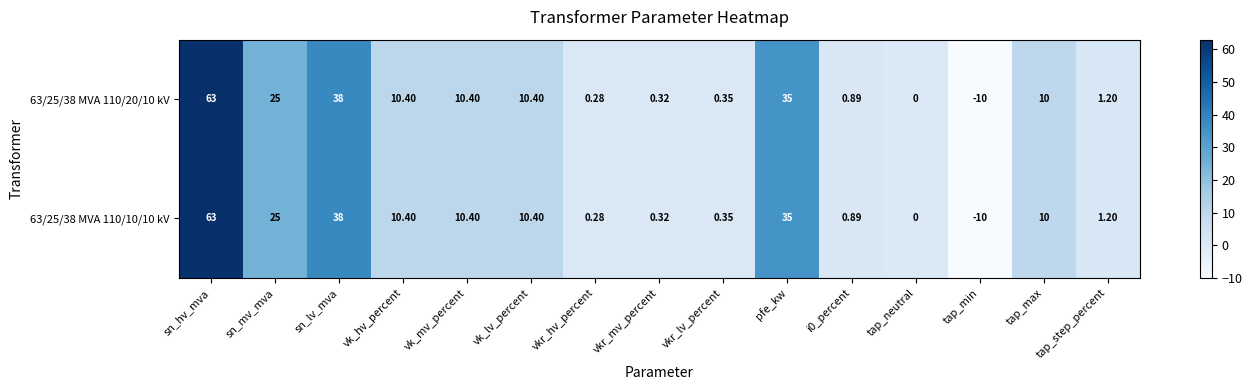

Which category has the highest value in the 63/25/38 MVA 110/10/10 kV series?

sn_hv_mva